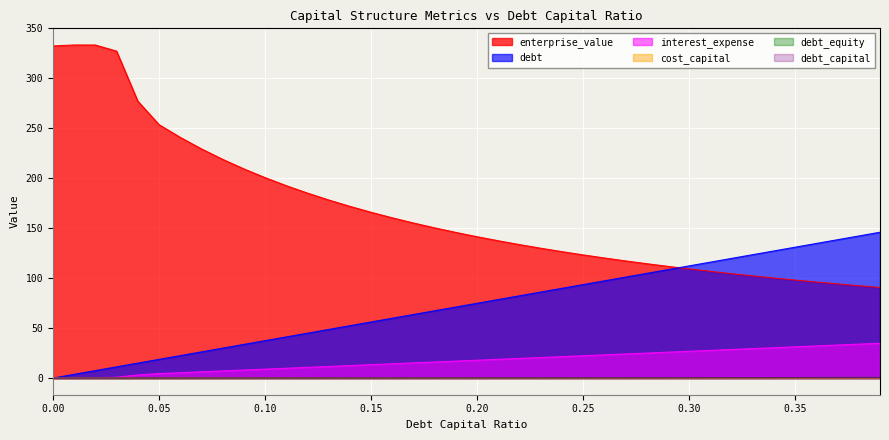

True or false: enterprise_value and cost_capital cross at least once.

False